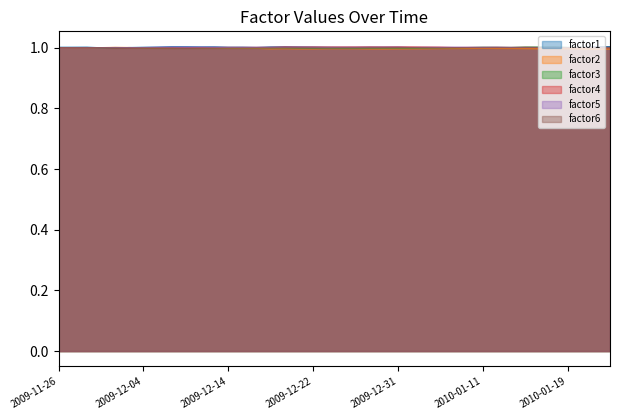

Reading left to right, extract all data points from this chart.

factor1: 2009-11-26=1.0	2009-11-27=1.0	2009-11-30=1.0	2009-12-01=1.0	2009-12-02=1.0	2009-12-03=1.0	2009-12-04=1.0	2009-12-07=1.0	2009-12-08=1.0	2009-12-09=1.0	2009-12-10=1.0	2009-12-11=1.0	2009-12-14=1.0	2009-12-15=1.0	2009-12-16=1.0	2009-12-17=1.0	2009-12-18=1.0	2009-12-21=1.0	2009-12-22=1.0	2009-12-23=1.0	2009-12-24=1.0	2009-12-28=1.0	2009-12-29=1.0	2009-12-30=1.0	2009-12-31=1.0	2010-01-04=1.0	2010-01-05=1.0	2010-01-06=1.0	2010-01-07=1.0	2010-01-08=1.0	2010-01-11=1.0	2010-01-12=1.0	2010-01-13=1.0	2010-01-14=1.0	2010-01-15=1.0	2010-01-18=1.0	2010-01-19=1.0	2010-01-20=1.0	2010-01-21=1.0	2010-01-22=1.0
factor2: 2009-11-26=1.0	2009-11-27=1.0	2009-11-30=1.0	2009-12-01=1.0	2009-12-02=1.0	2009-12-03=1.0	2009-12-04=1.0	2009-12-07=1.0	2009-12-08=1.0	2009-12-09=1.0	2009-12-10=1.0	2009-12-11=1.0	2009-12-14=1.0	2009-12-15=1.0	2009-12-16=1.0	2009-12-17=1.0	2009-12-18=1.0	2009-12-21=1.0	2009-12-22=1.0	2009-12-23=1.0	2009-12-24=1.0	2009-12-28=1.0	2009-12-29=1.0	2009-12-30=1.0	2009-12-31=1.0	2010-01-04=1.0	2010-01-05=1.0	2010-01-06=1.0	2010-01-07=1.0	2010-01-08=1.0	2010-01-11=1.0	2010-01-12=1.0	2010-01-13=1.0	2010-01-14=1.0	2010-01-15=1.0	2010-01-18=1.0	2010-01-19=1.0	2010-01-20=1.0	2010-01-21=1.0	2010-01-22=1.0
factor3: 2009-11-26=1.0	2009-11-27=1.0	2009-11-30=1.0	2009-12-01=1.0	2009-12-02=1.0	2009-12-03=1.0	2009-12-04=1.0	2009-12-07=1.0	2009-12-08=1.0	2009-12-09=1.0	2009-12-10=1.0	2009-12-11=1.0	2009-12-14=1.0	2009-12-15=1.0	2009-12-16=1.0	2009-12-17=1.0	2009-12-18=1.0	2009-12-21=1.0	2009-12-22=1.0	2009-12-23=1.0	2009-12-24=1.0	2009-12-28=1.0	2009-12-29=1.0	2009-12-30=1.0	2009-12-31=1.0	2010-01-04=1.0	2010-01-05=1.0	2010-01-06=1.0	2010-01-07=1.0	2010-01-08=1.0	2010-01-11=1.0	2010-01-12=1.0	2010-01-13=1.0	2010-01-14=1.0	2010-01-15=1.0	2010-01-18=1.0	2010-01-19=1.0	2010-01-20=1.0	2010-01-21=1.0	2010-01-22=1.0
factor4: 2009-11-26=1.0	2009-11-27=1.0	2009-11-30=1.0	2009-12-01=1.0	2009-12-02=1.0	2009-12-03=1.0	2009-12-04=1.0	2009-12-07=1.0	2009-12-08=1.0	2009-12-09=1.0	2009-12-10=1.0	2009-12-11=1.0	2009-12-14=1.0	2009-12-15=1.0	2009-12-16=1.0	2009-12-17=1.0	2009-12-18=1.0	2009-12-21=1.0	2009-12-22=1.0	2009-12-23=1.0	2009-12-24=1.0	2009-12-28=1.0	2009-12-29=1.0	2009-12-30=1.0	2009-12-31=1.0	2010-01-04=1.0	2010-01-05=1.0	2010-01-06=1.0	2010-01-07=1.0	2010-01-08=1.0	2010-01-11=1.0	2010-01-12=1.0	2010-01-13=1.0	2010-01-14=1.0	2010-01-15=1.0	2010-01-18=1.0	2010-01-19=1.0	2010-01-20=1.0	2010-01-21=1.0	2010-01-22=1.0
factor5: 2009-11-26=1.0	2009-11-27=1.0	2009-11-30=1.0	2009-12-01=1.0	2009-12-02=1.0	2009-12-03=1.0	2009-12-04=1.0	2009-12-07=1.0	2009-12-08=1.0	2009-12-09=1.0	2009-12-10=1.0	2009-12-11=1.0	2009-12-14=1.0	2009-12-15=1.0	2009-12-16=1.0	2009-12-17=1.0	2009-12-18=1.0	2009-12-21=1.0	2009-12-22=1.0	2009-12-23=1.0	2009-12-24=1.0	2009-12-28=1.0	2009-12-29=1.0	2009-12-30=1.0	2009-12-31=1.0	2010-01-04=1.0	2010-01-05=1.0	2010-01-06=1.0	2010-01-07=1.0	2010-01-08=1.0	2010-01-11=1.0	2010-01-12=1.0	2010-01-13=1.0	2010-01-14=1.0	2010-01-15=1.0	2010-01-18=1.0	2010-01-19=1.0	2010-01-20=1.0	2010-01-21=1.0	2010-01-22=1.0
factor6: 2009-11-26=1.0	2009-11-27=1.0	2009-11-30=1.0	2009-12-01=1.0	2009-12-02=1.0	2009-12-03=1.0	2009-12-04=1.0	2009-12-07=1.0	2009-12-08=1.0	2009-12-09=1.0	2009-12-10=1.0	2009-12-11=1.0	2009-12-14=1.0	2009-12-15=1.0	2009-12-16=1.0	2009-12-17=1.0	2009-12-18=1.0	2009-12-21=1.0	2009-12-22=1.0	2009-12-23=1.0	2009-12-24=1.0	2009-12-28=1.0	2009-12-29=1.0	2009-12-30=1.0	2009-12-31=1.0	2010-01-04=1.0	2010-01-05=1.0	2010-01-06=1.0	2010-01-07=1.0	2010-01-08=1.0	2010-01-11=1.0	2010-01-12=1.0	2010-01-13=1.0	2010-01-14=1.0	2010-01-15=1.0	2010-01-18=1.0	2010-01-19=1.0	2010-01-20=1.0	2010-01-21=1.0	2010-01-22=1.0